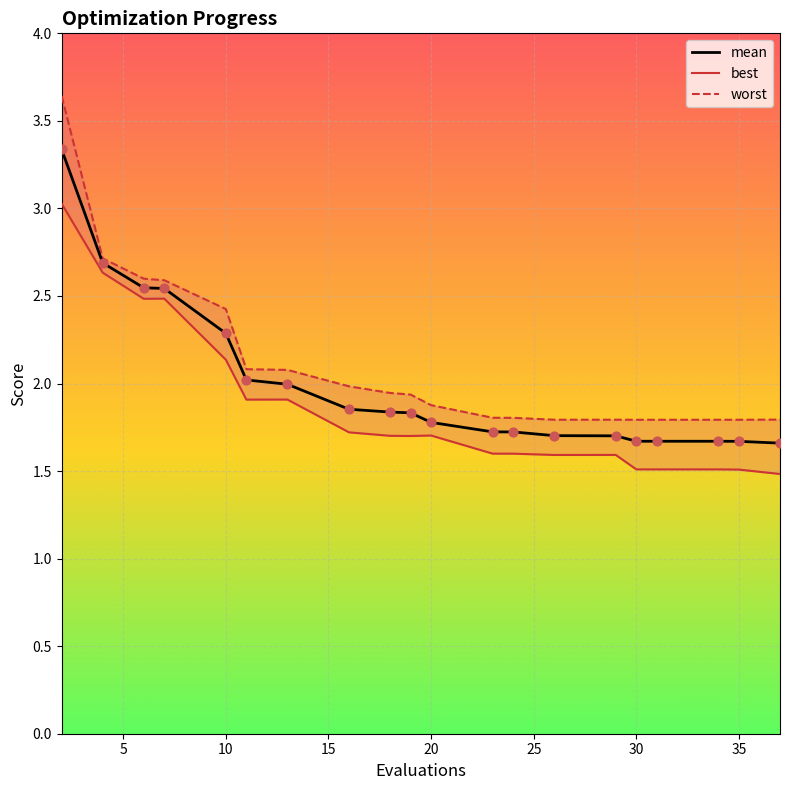

Which series has the largest Y range (max minus min)?

worst